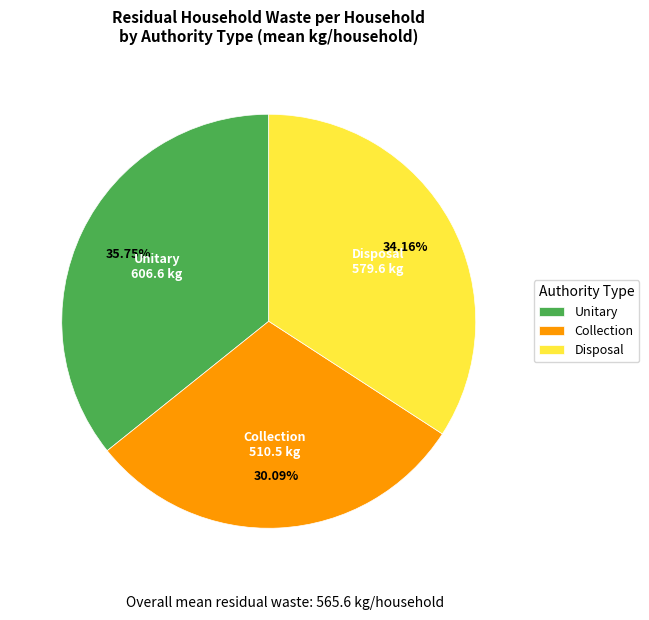

Which has a higher value, Collection or Disposal?

Disposal